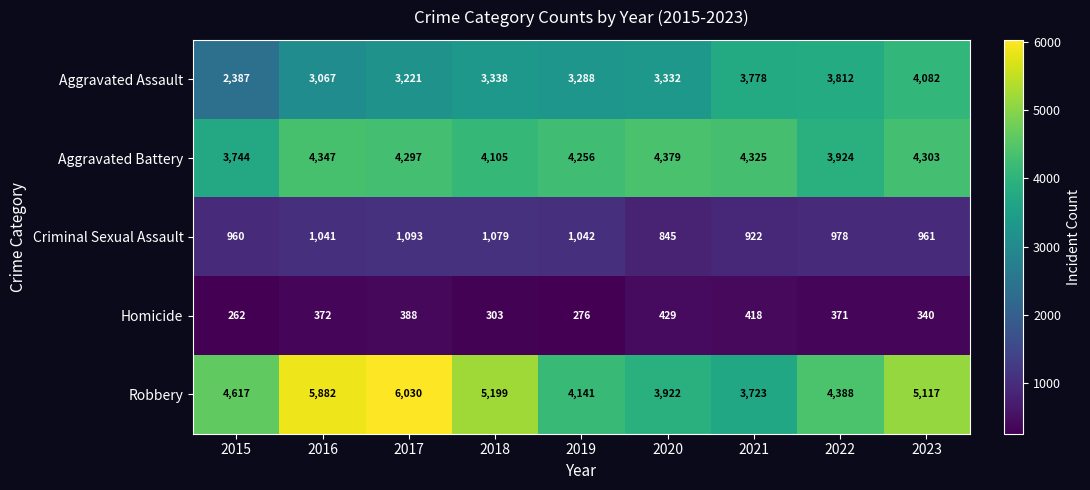

The Robbery series shows 6030 at 2017. True or false?

True